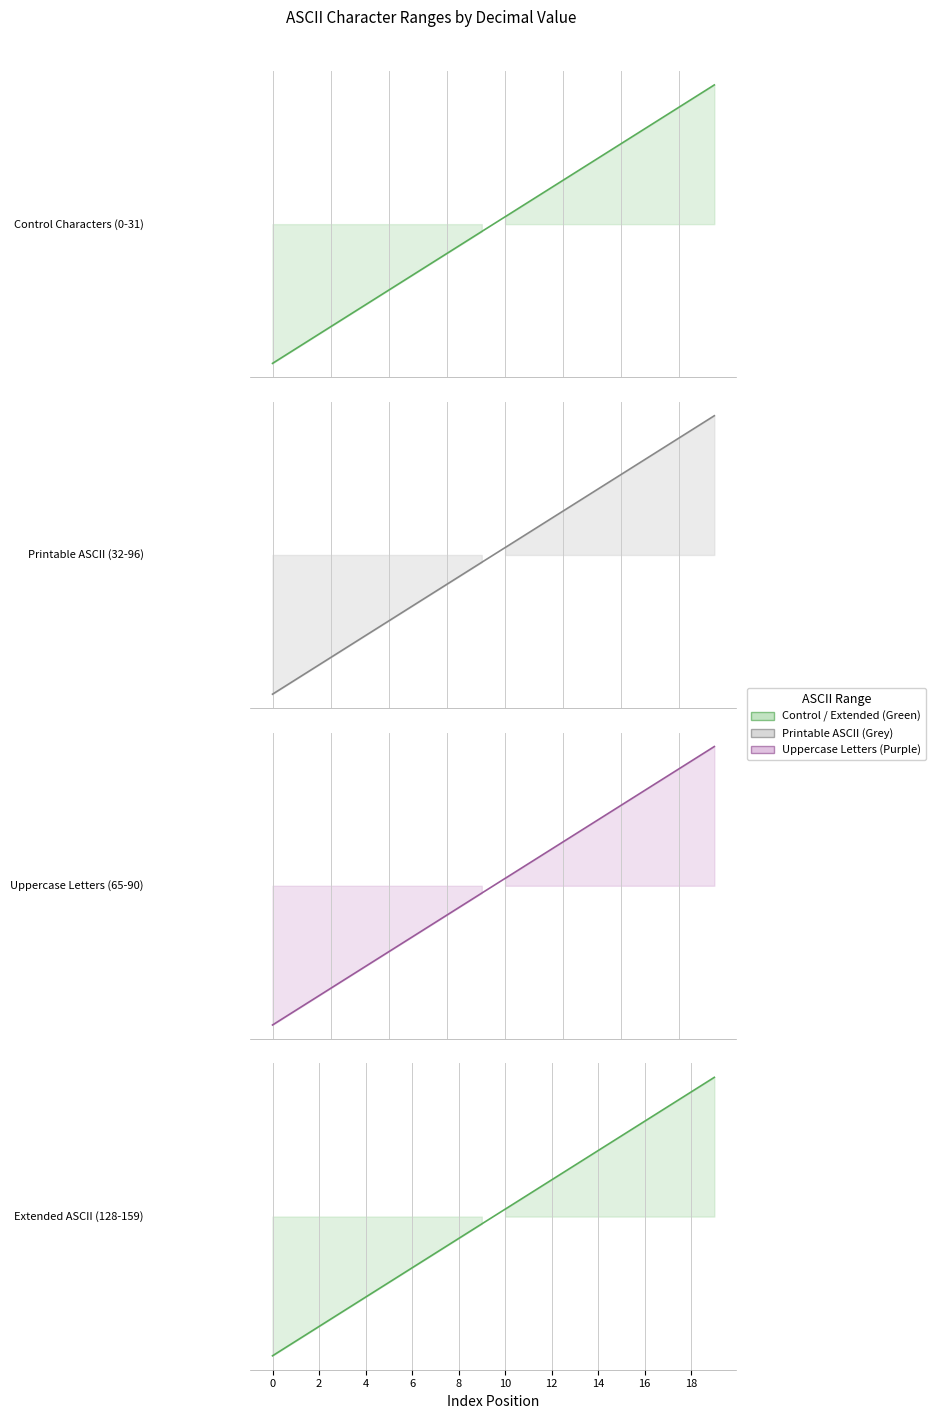

What is the total value across all series at 14?

253